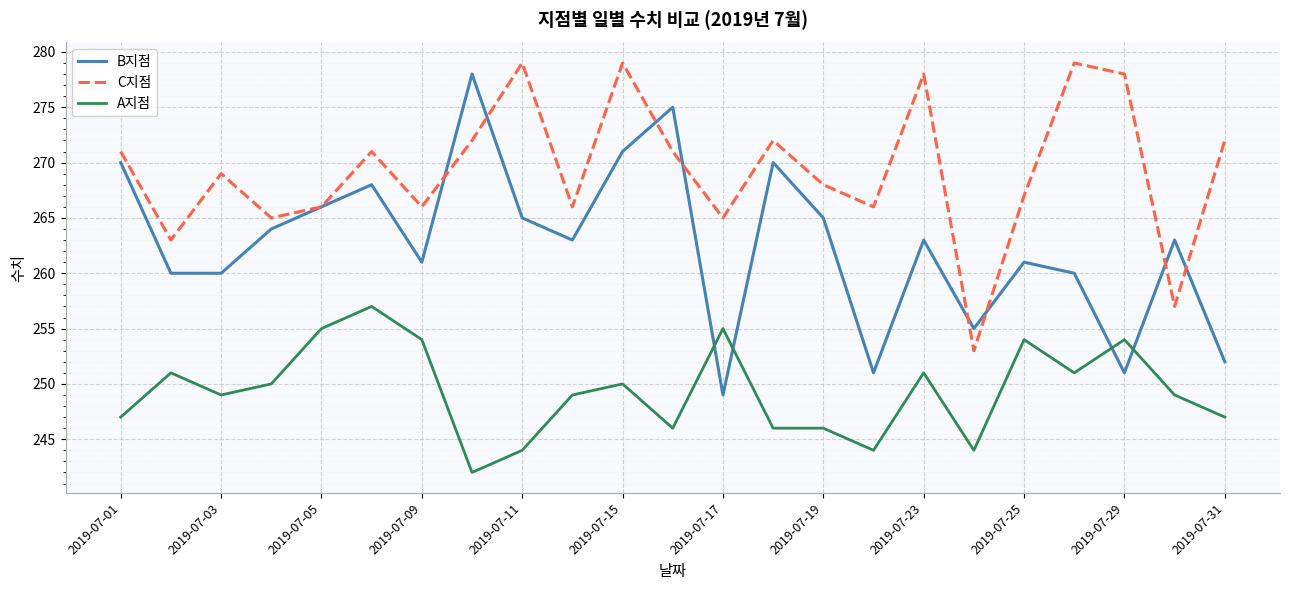

True or false: C지점 and A지점 cross at least once.

False